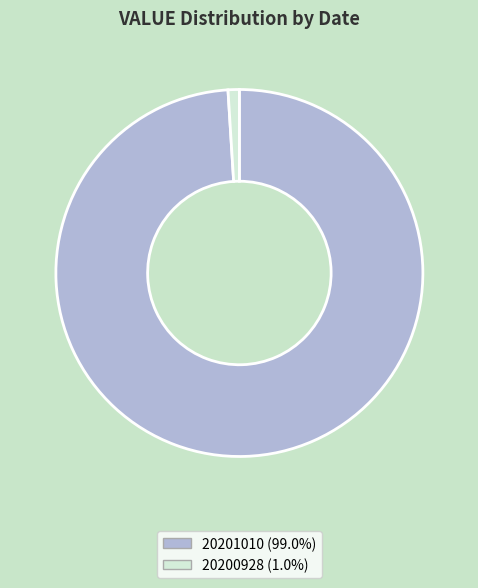

Is there a majority slice in this chart?

Yes